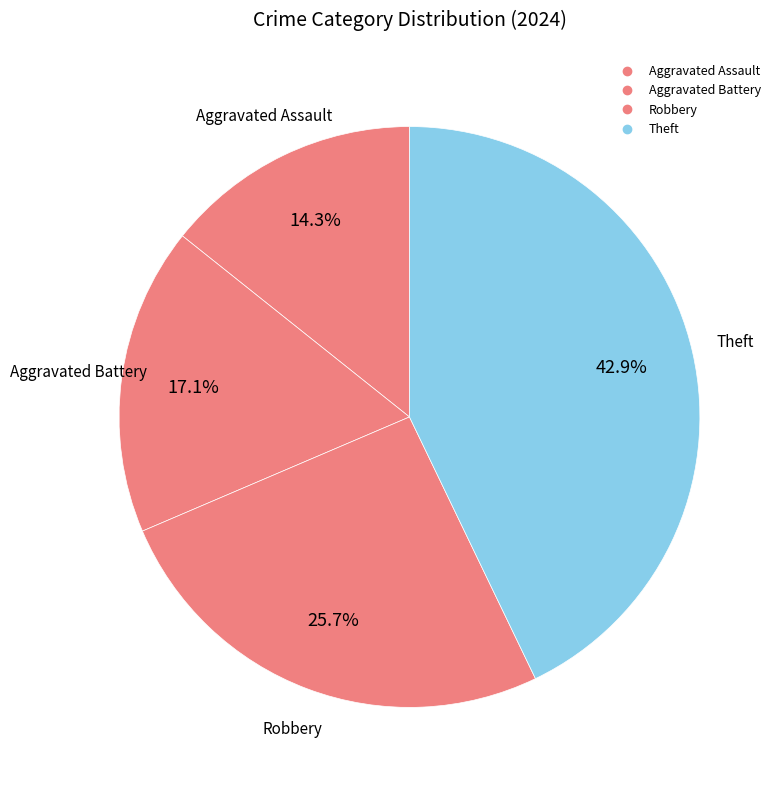

How many slices are in this pie chart?

4